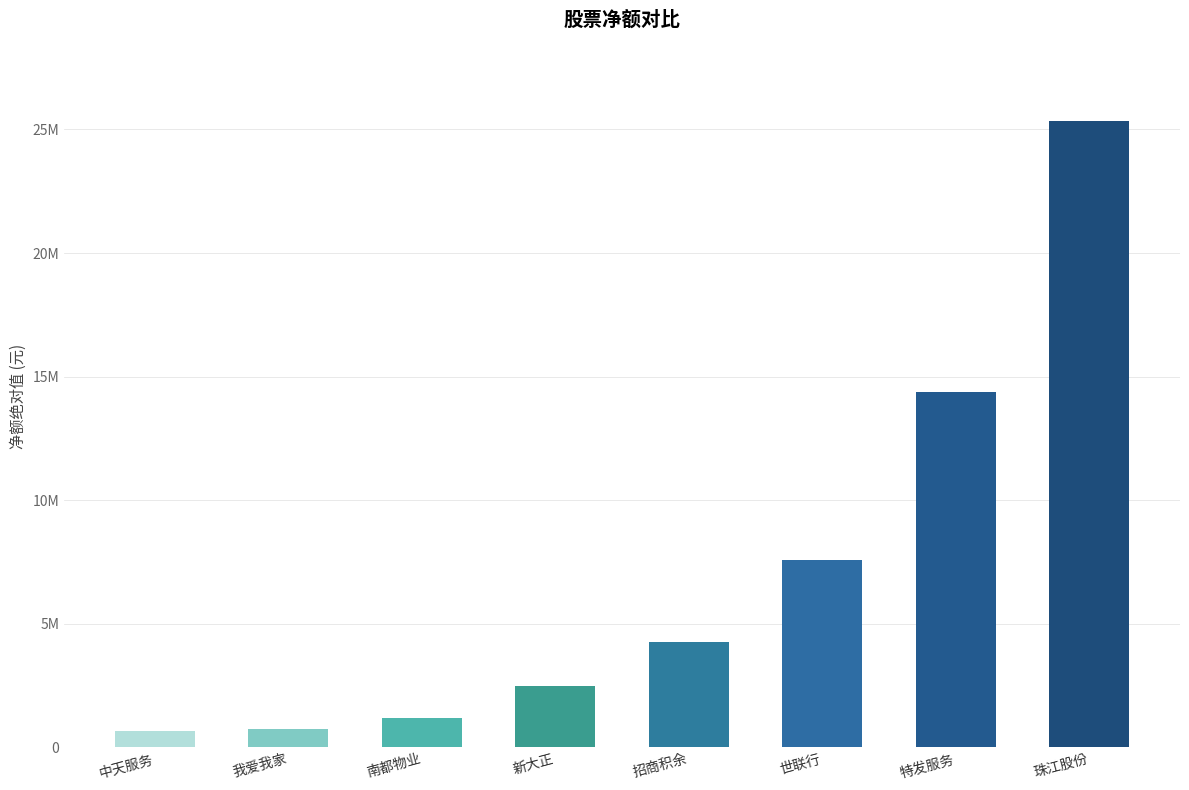

What is the label of the 4th bar from the left?

新大正